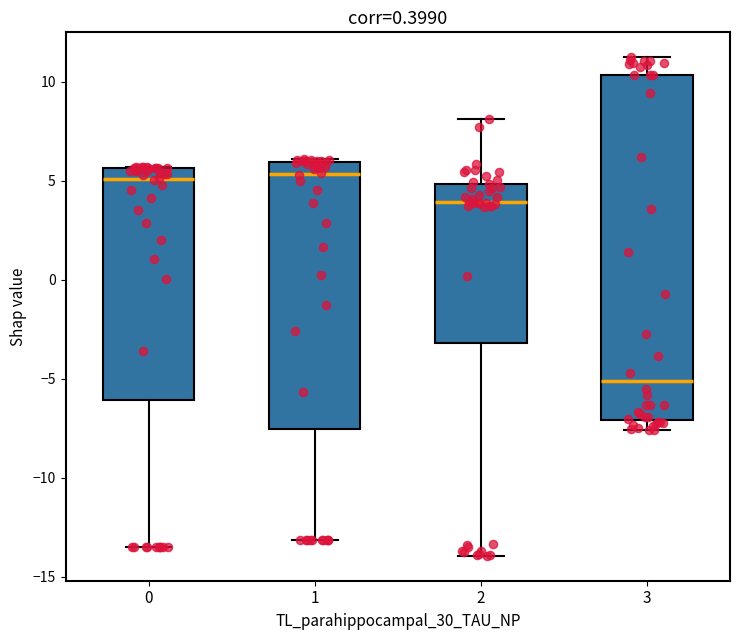

Which box is the tallest, from its lower edge to its upper edge?

3